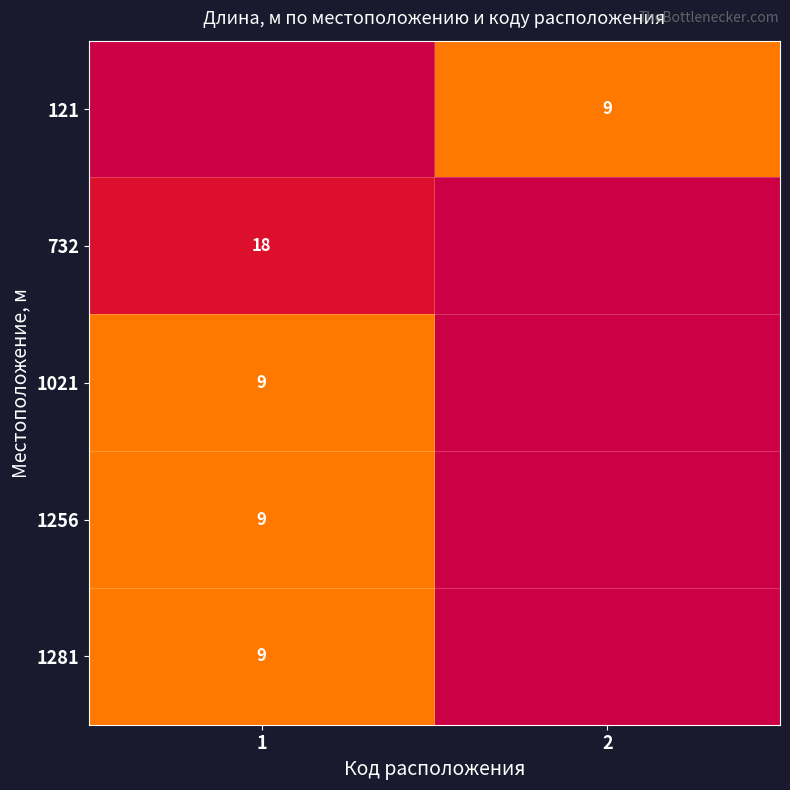

True or false: 1021 has a value of 12 at 1.

False